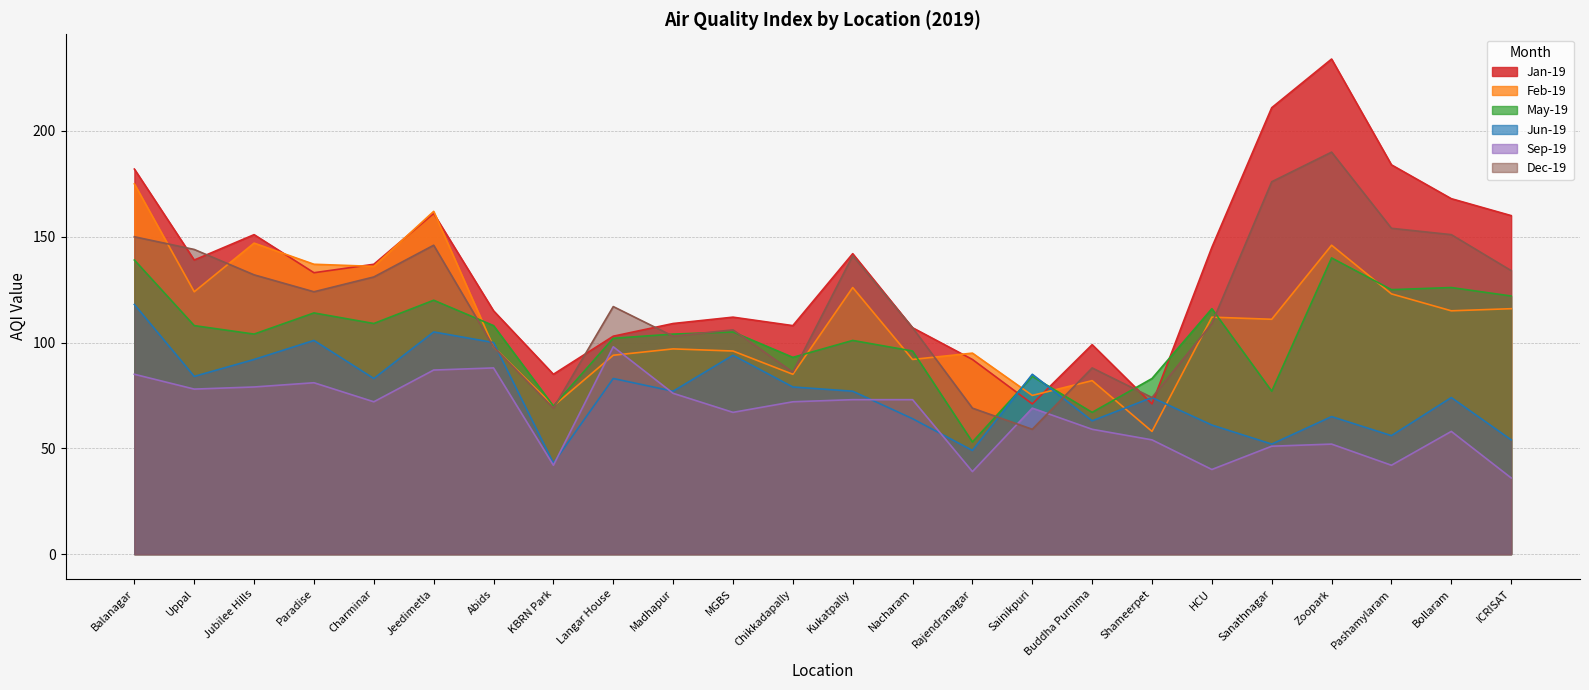

Reading left to right, list all the values displayed in this chart.

Jan-19: Balanagar=182	Uppal=139	Jubilee Hills=151	Paradise=133	Charminar=137	Jeedimetla=161	Abids=115	KBRN Park=85	Langar House=103	Madhapur=109	MGBS=112	Chikkadapally=108	Kukatpally=142	Nacharam=107	Rajendranagar=92	Sainikpuri=71	Buddha Purnima=99	Shameerpet=71	HCU=145	Sanathnagar=211	Zoopark=234	Pashamylaram=184	Bollaram=168	ICRISAT=160
Feb-19: Balanagar=175	Uppal=124	Jubilee Hills=147	Paradise=137	Charminar=136	Jeedimetla=162	Abids=98	KBRN Park=70	Langar House=94	Madhapur=97	MGBS=96	Chikkadapally=85	Kukatpally=126	Nacharam=92	Rajendranagar=95	Sainikpuri=75	Buddha Purnima=82	Shameerpet=58	HCU=112	Sanathnagar=111	Zoopark=146	Pashamylaram=123	Bollaram=115	ICRISAT=116
May-19: Balanagar=139	Uppal=108	Jubilee Hills=104	Paradise=114	Charminar=109	Jeedimetla=120	Abids=108	KBRN Park=70	Langar House=102	Madhapur=104	MGBS=105	Chikkadapally=93	Kukatpally=101	Nacharam=96	Rajendranagar=53	Sainikpuri=84	Buddha Purnima=67	Shameerpet=83	HCU=116	Sanathnagar=77	Zoopark=140	Pashamylaram=125	Bollaram=126	ICRISAT=122
Jun-19: Balanagar=118	Uppal=84	Jubilee Hills=92	Paradise=101	Charminar=83	Jeedimetla=105	Abids=100	KBRN Park=43	Langar House=83	Madhapur=77	MGBS=94	Chikkadapally=79	Kukatpally=77	Nacharam=64	Rajendranagar=49	Sainikpuri=85	Buddha Purnima=63	Shameerpet=74	HCU=61	Sanathnagar=52	Zoopark=65	Pashamylaram=56	Bollaram=74	ICRISAT=54
Sep-19: Balanagar=85	Uppal=78	Jubilee Hills=79	Paradise=81	Charminar=72	Jeedimetla=87	Abids=88	KBRN Park=42	Langar House=98	Madhapur=76	MGBS=67	Chikkadapally=72	Kukatpally=73	Nacharam=73	Rajendranagar=39	Sainikpuri=69	Buddha Purnima=59	Shameerpet=54	HCU=40	Sanathnagar=51	Zoopark=52	Pashamylaram=42	Bollaram=58	ICRISAT=36
Dec-19: Balanagar=150	Uppal=144	Jubilee Hills=132	Paradise=124	Charminar=131	Jeedimetla=146	Abids=98	KBRN Park=69	Langar House=117	Madhapur=103	MGBS=106	Chikkadapally=86	Kukatpally=141	Nacharam=107	Rajendranagar=69	Sainikpuri=59	Buddha Purnima=88	Shameerpet=74	HCU=109	Sanathnagar=176	Zoopark=190	Pashamylaram=154	Bollaram=151	ICRISAT=134